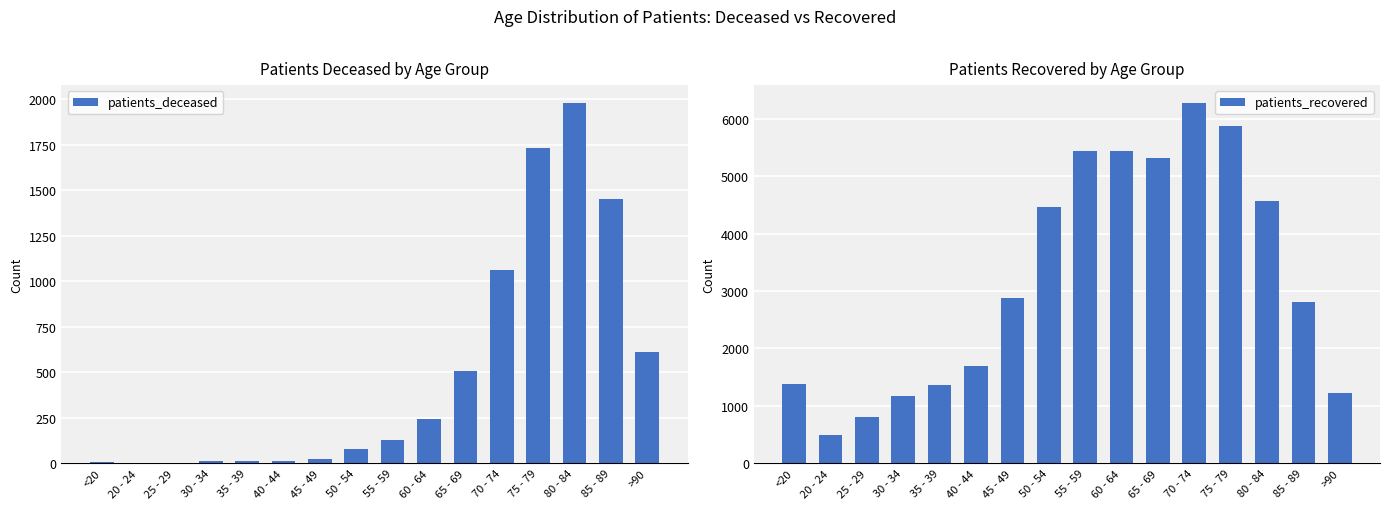

What is the difference between the second highest and second lowest values in the patients_recovered series?

5077